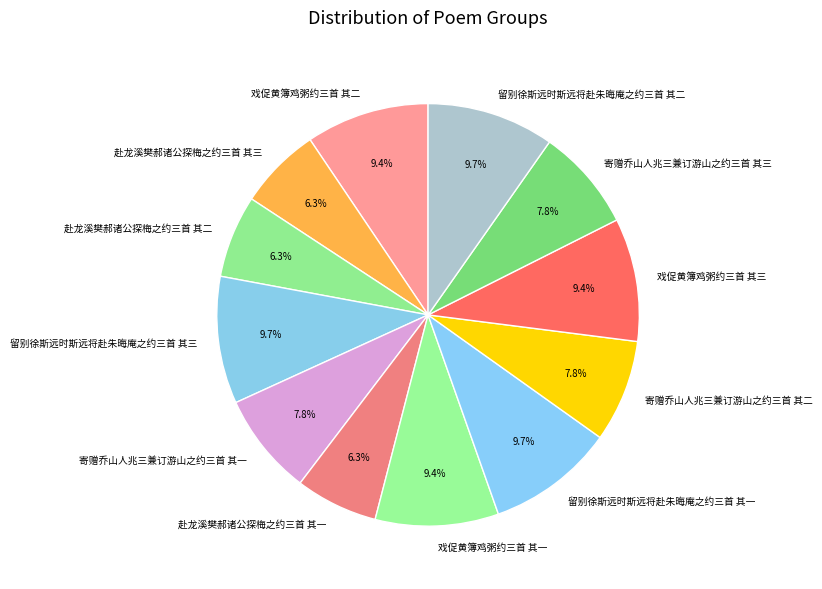

True or false: 留别徐斯远时斯远将赴朱晦庵之约三首 其一 accounts for 10% of the total.

True